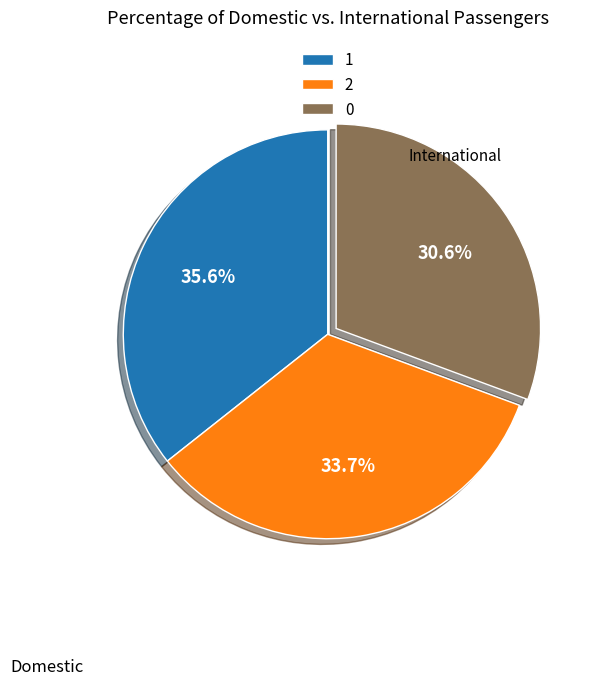

What percentage is NOT represented by 0?

69.4%